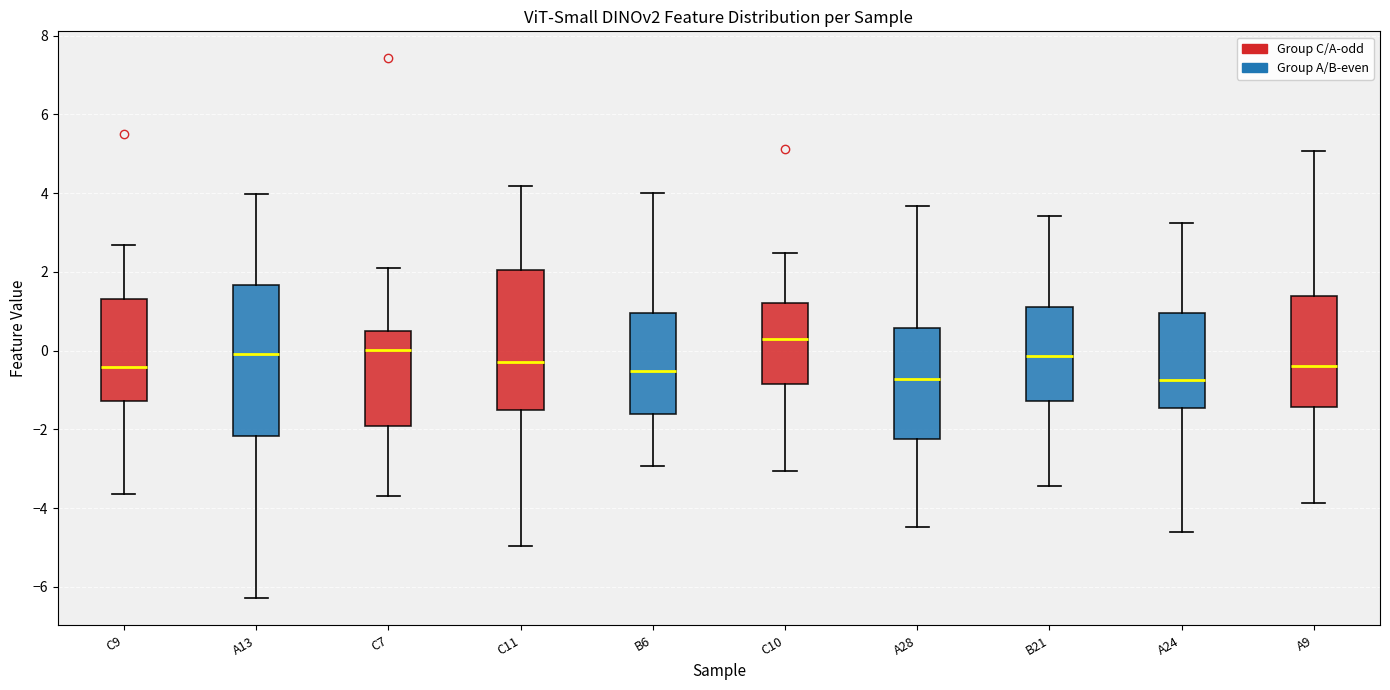

Which box is the tallest, from its lower edge to its upper edge?

A13